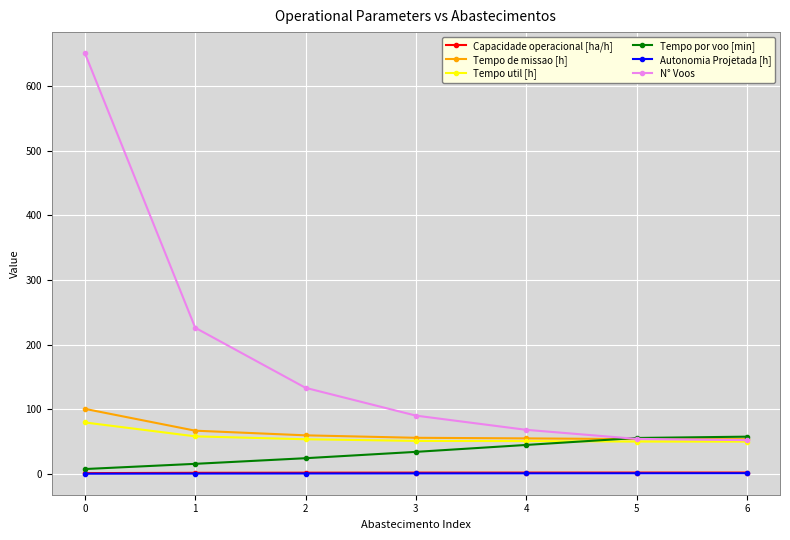

What is the value of the Tempo util [h] point at the 2nd from the left?

57.9